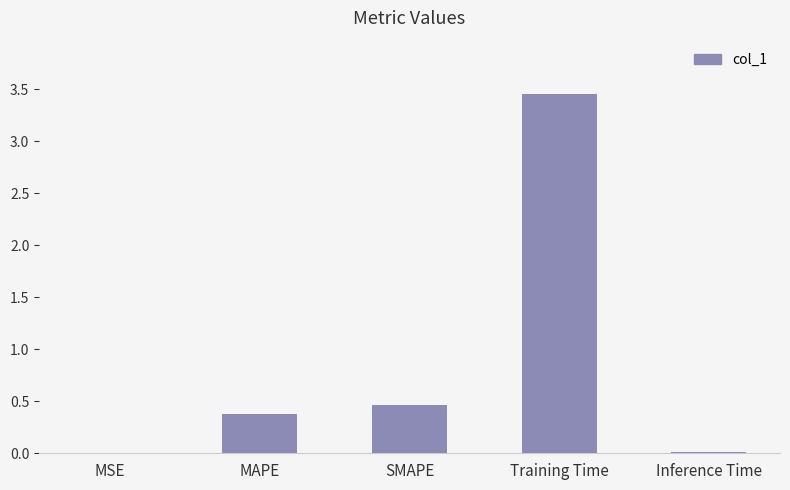

What is the change in value from MSE to SMAPE?

+0.5